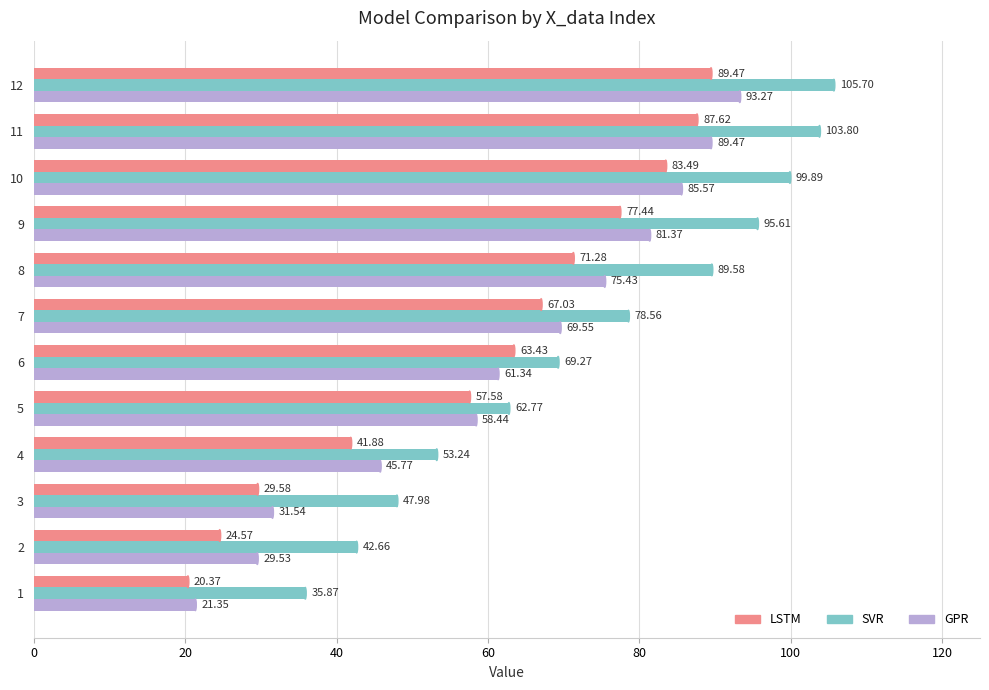

Rank the series by their average value, from lowest to highest.

LSTM, GPR, SVR